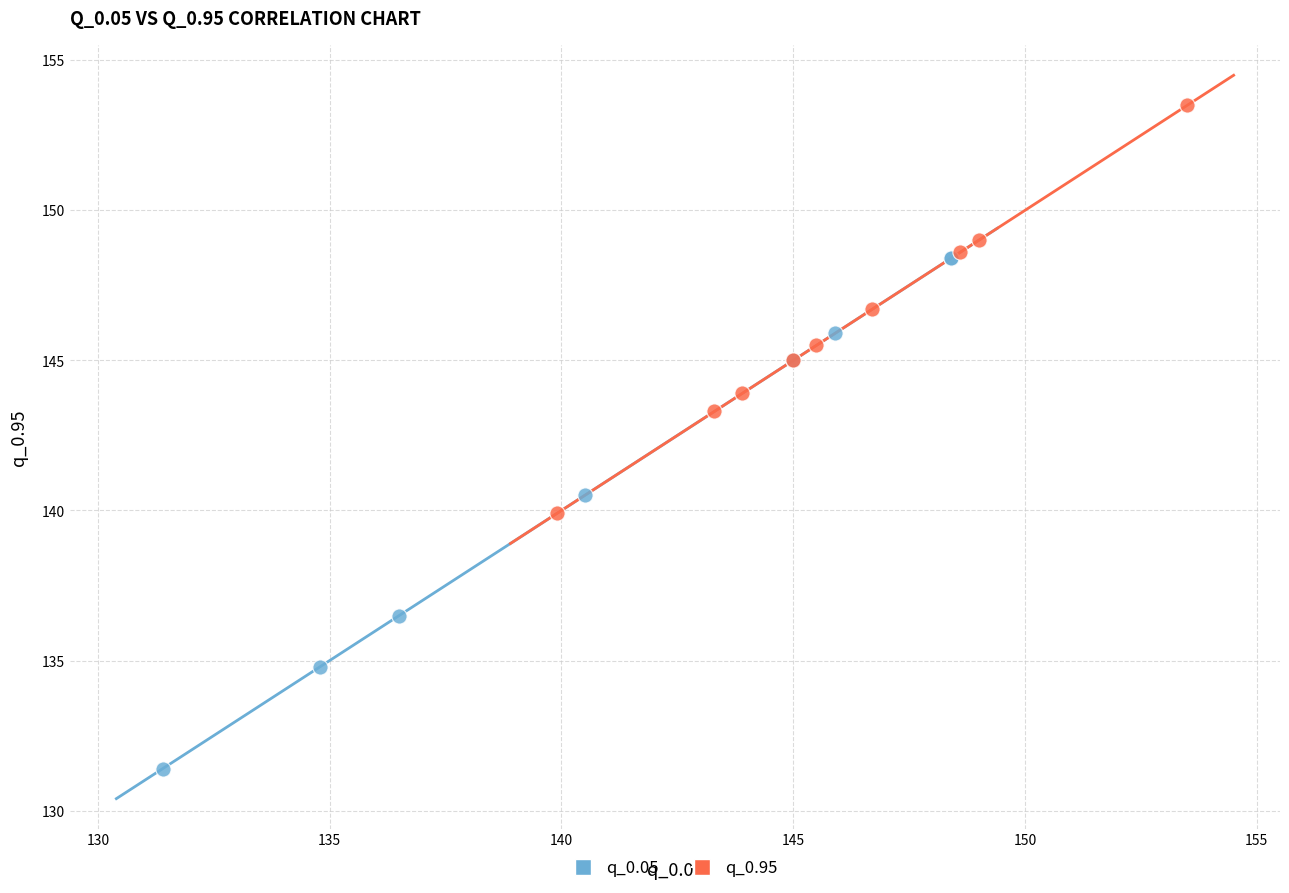

Which series reaches the maximum Y coordinate?

q_0.95